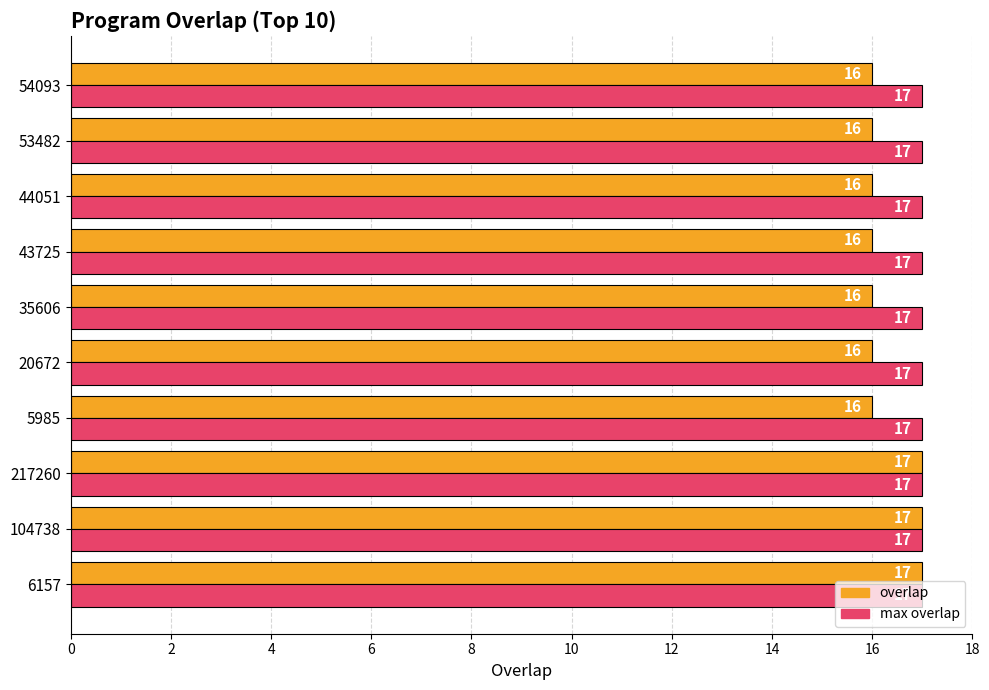

Which series has the largest total across all categories?

max overlap